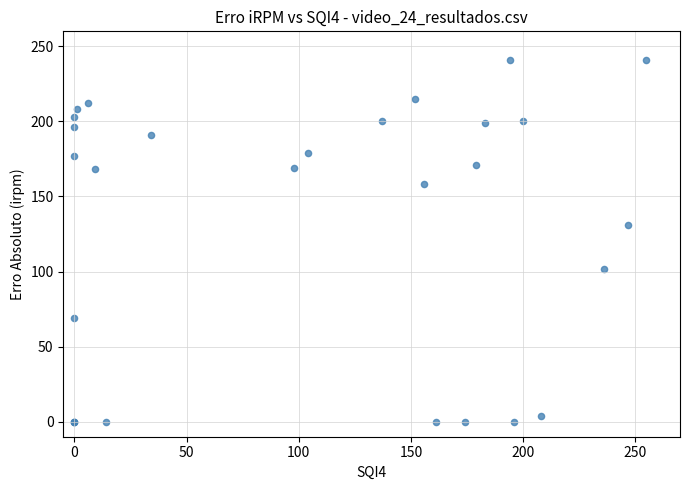

What Y value in the scatter plot is closest to 120?

131